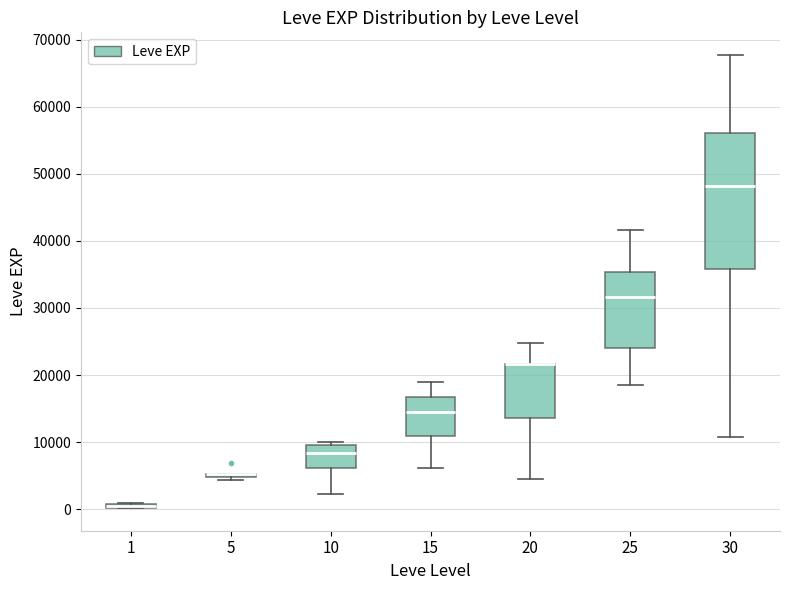

Which box is the tallest, from its lower edge to its upper edge?

30